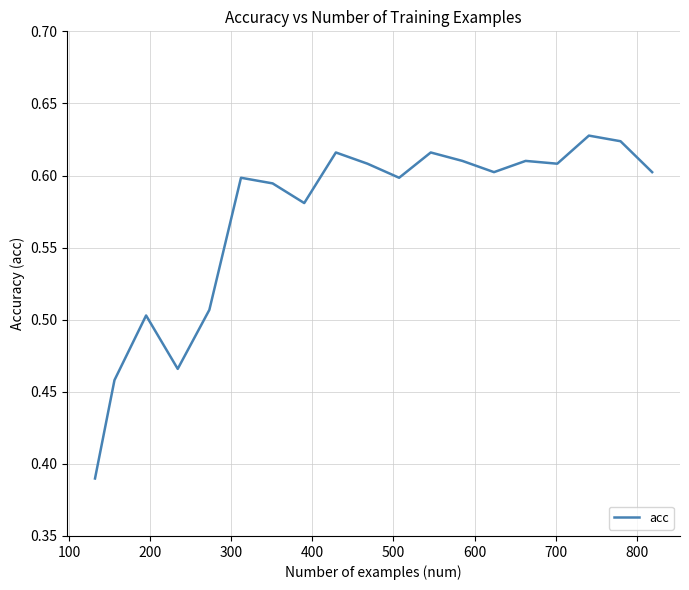

How many lines are shown in the chart?

1